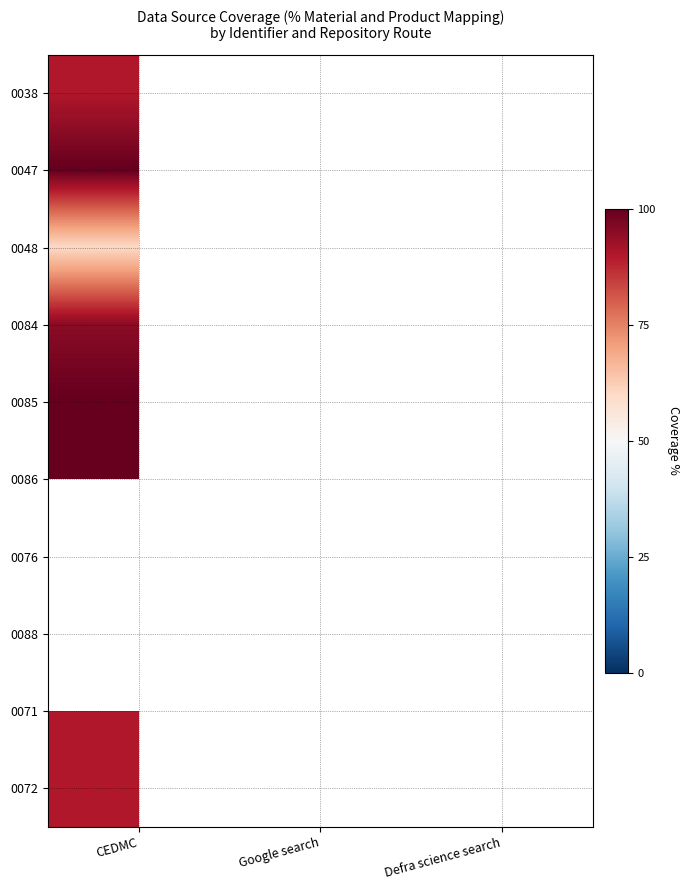

At Google search, list the series in order from smallest to largest.

0038, 0047, 0048, 0084, 0085, 0086, 0076, 0088, 0071, 0072